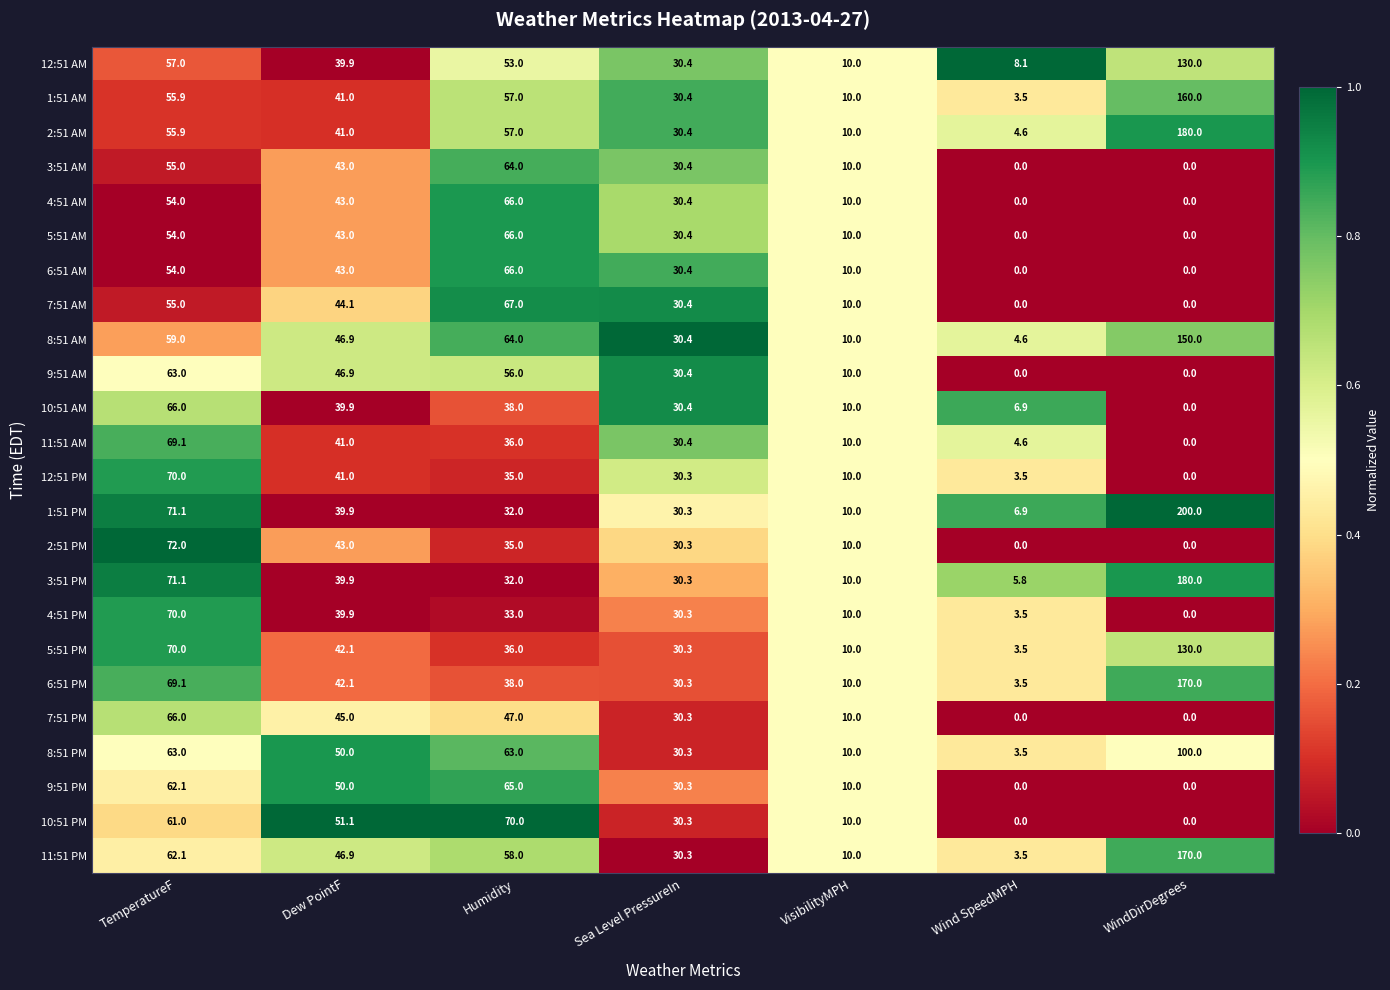

Which series has the widest spread of values?

1:51 PM